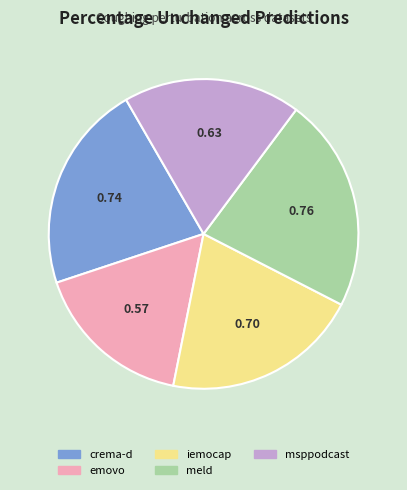

How many segments does this pie chart have?

5